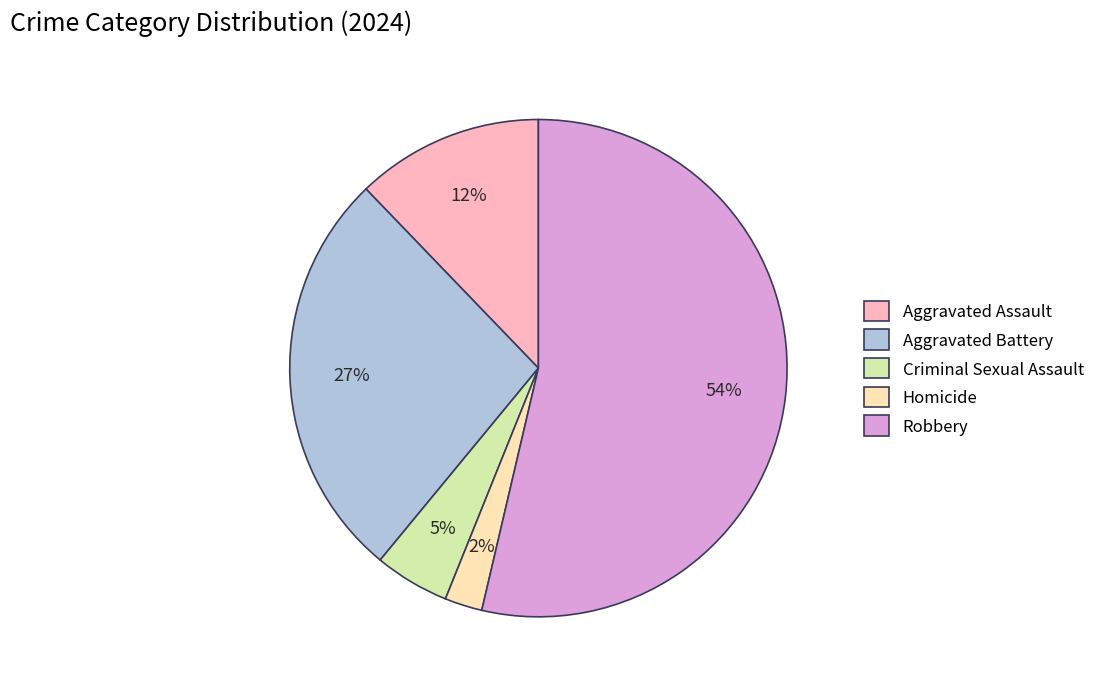

To the nearest percent, what portion does Robbery represent?

54%